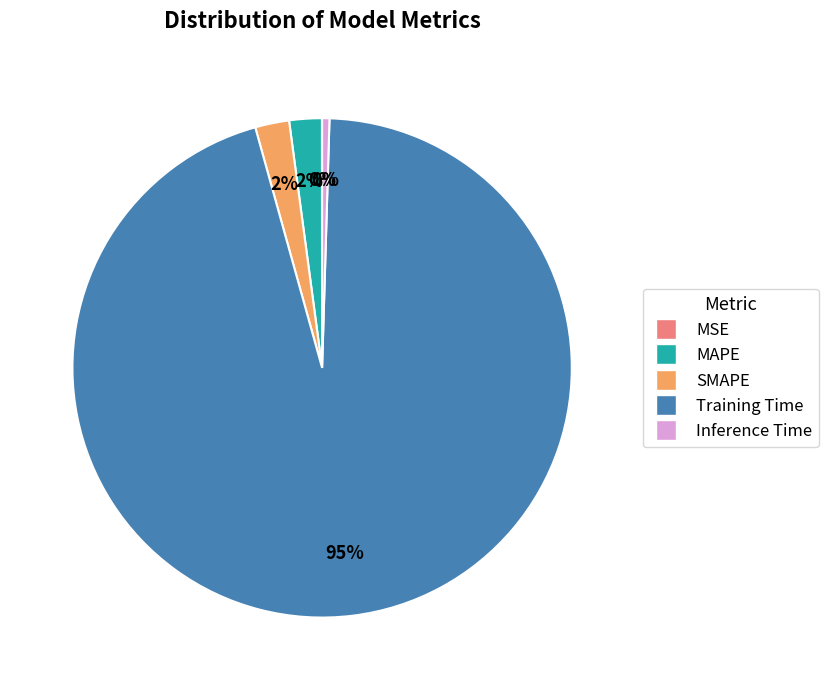

Does Training Time account for over 50% of the chart?

Yes